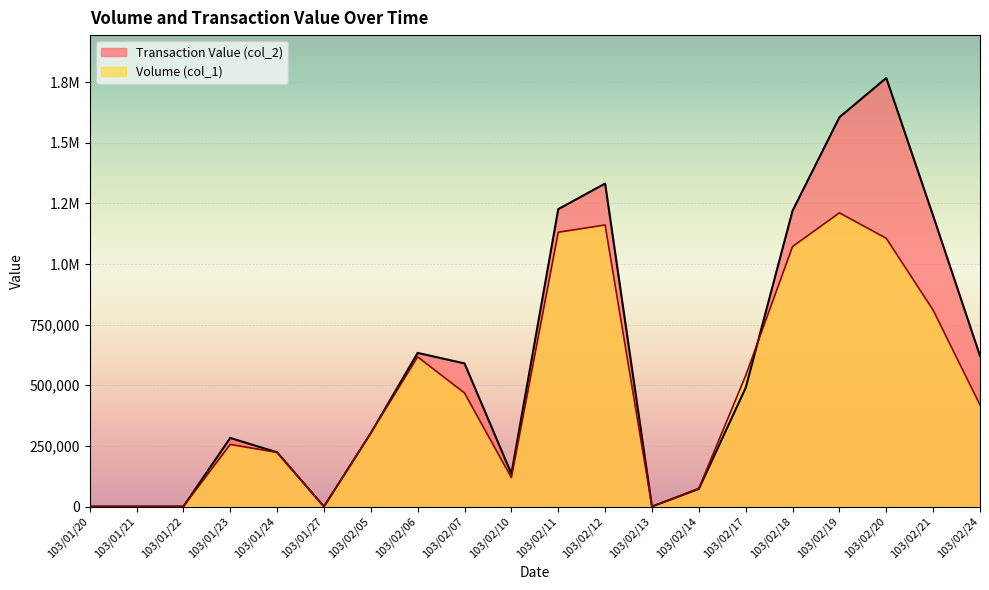

At which category is the sum across all series the highest?

103/02/20